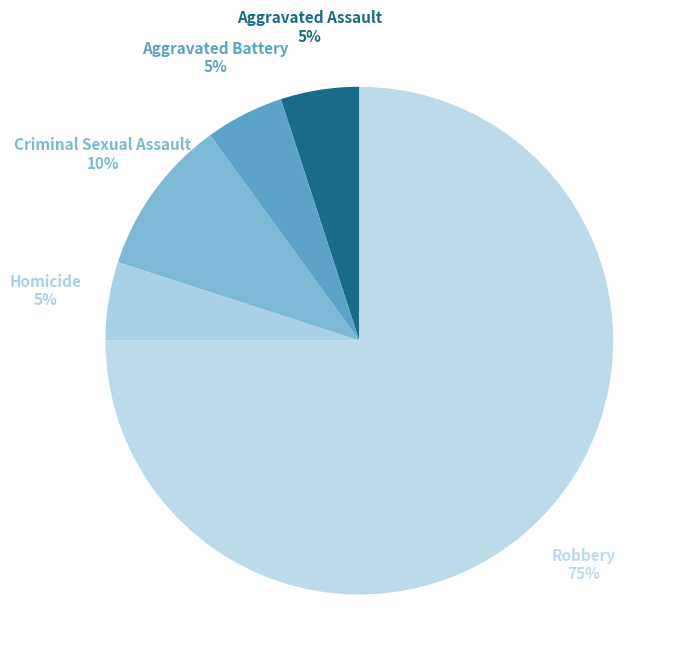

How many segments does this pie chart have?

5